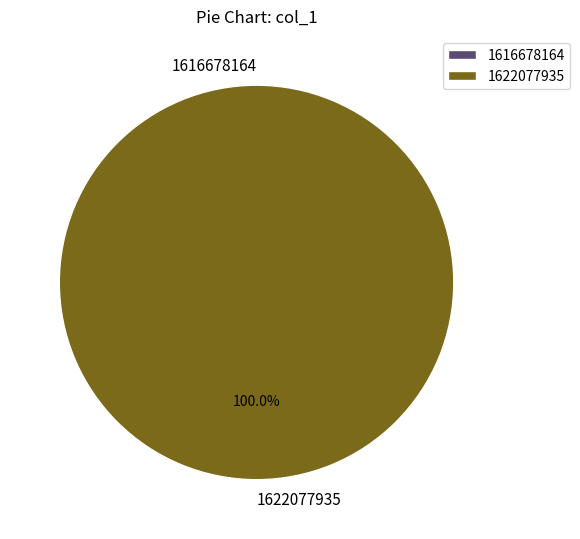

What is the change in value from 1616678164 to 1622077935?

+1